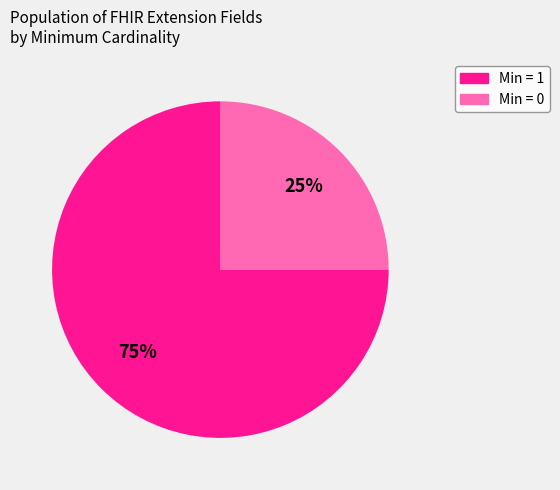

To the nearest percent, what is the average slice percentage?

50%